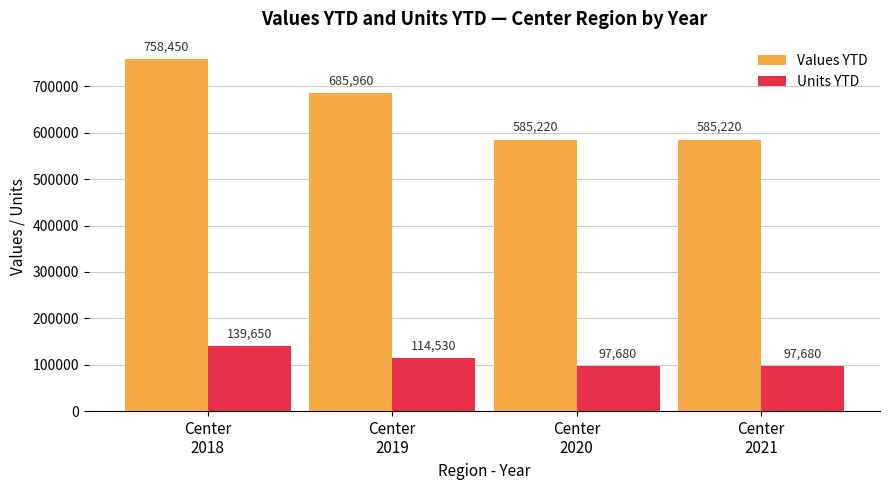

What is the total value across all series at Center
2021?

682900